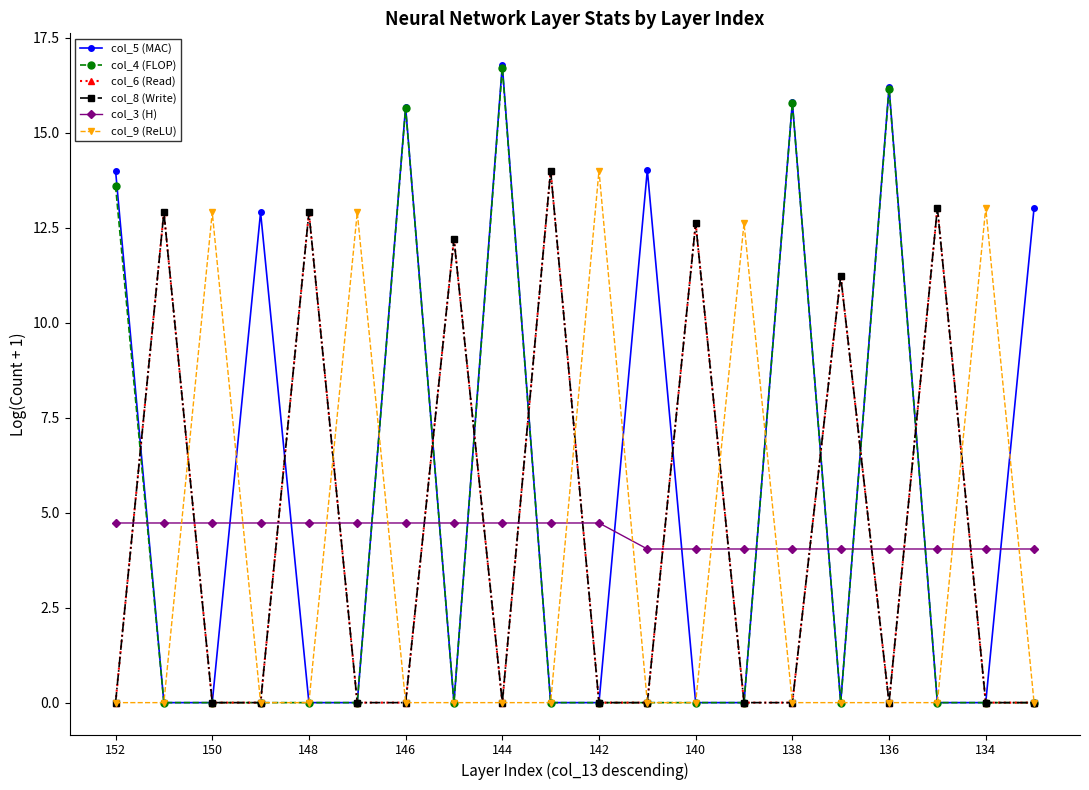

Is this an area chart (filled region under the line)?

No